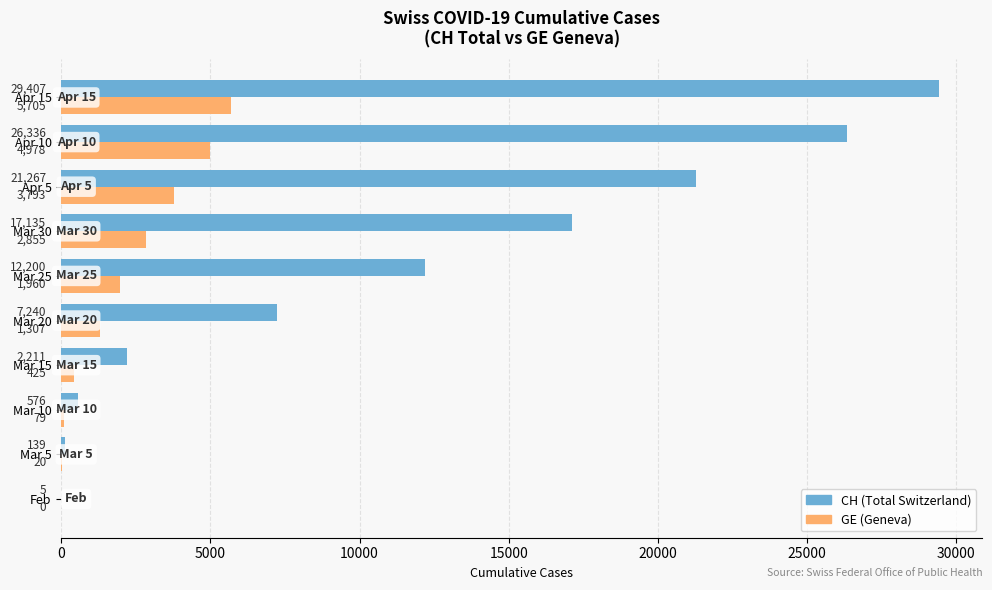

What is the total value across all series at Apr 5?

25060